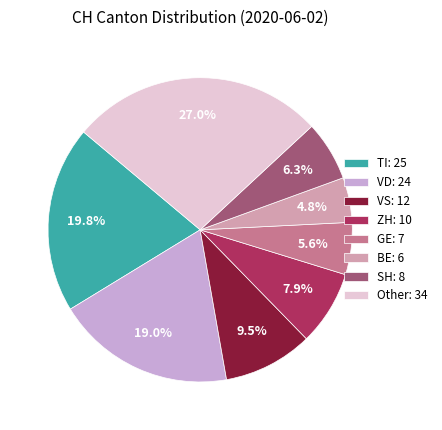

To the nearest percent, what is the difference between the largest and smallest slice percentages?

22%